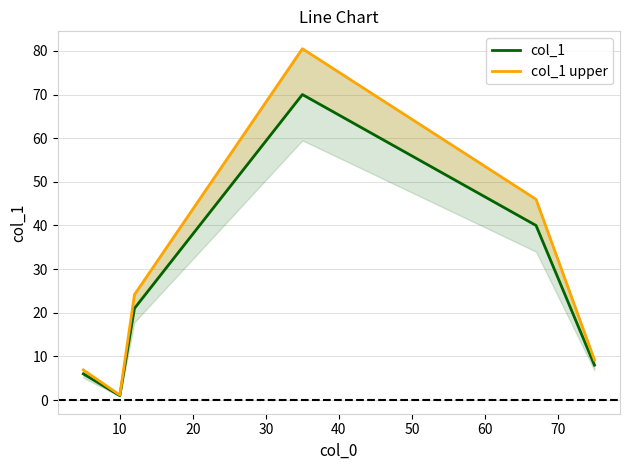

Reading left to right, transcribe all the data shown in this chart.

col_1: 6.0	1.0	21.0	70.0	40.0	8.0
col_1 upper: 6.9	1.1	24.1	80.5	46.0	9.2